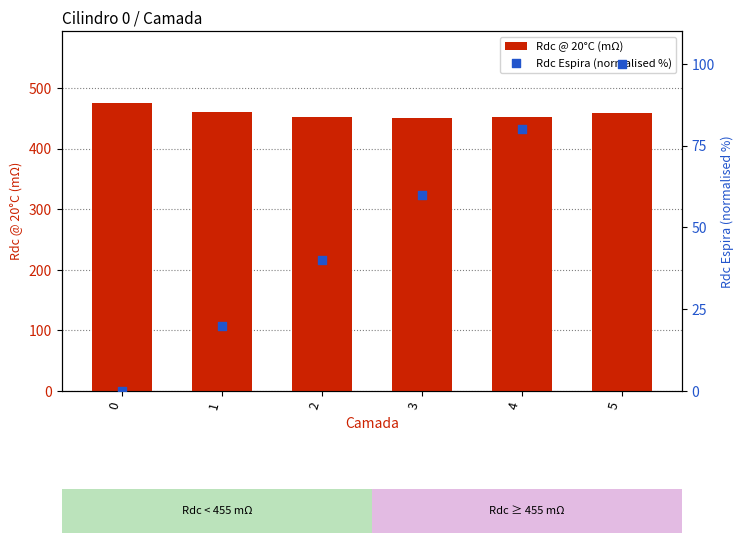

Which series has the largest total across all categories?

Rdc @ 20°C (mΩ)